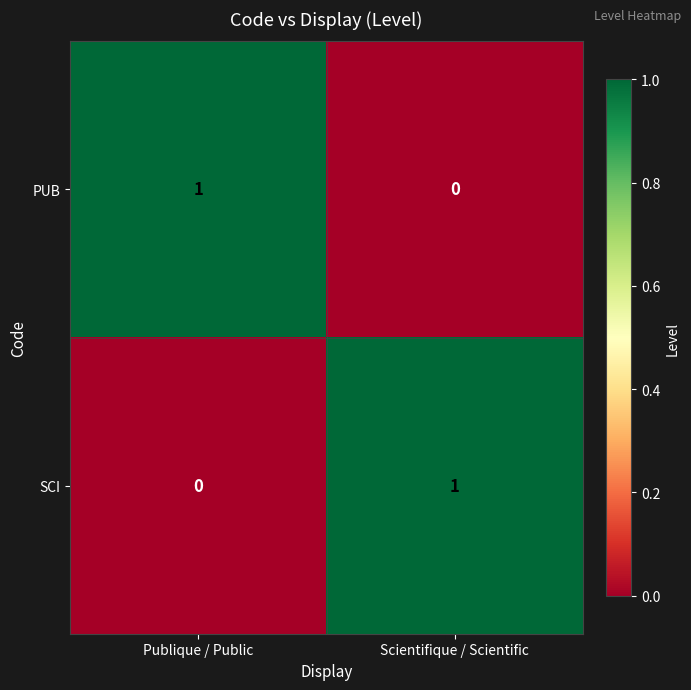

Where is PUB nearest to the value 0?

Scientifique / Scientific